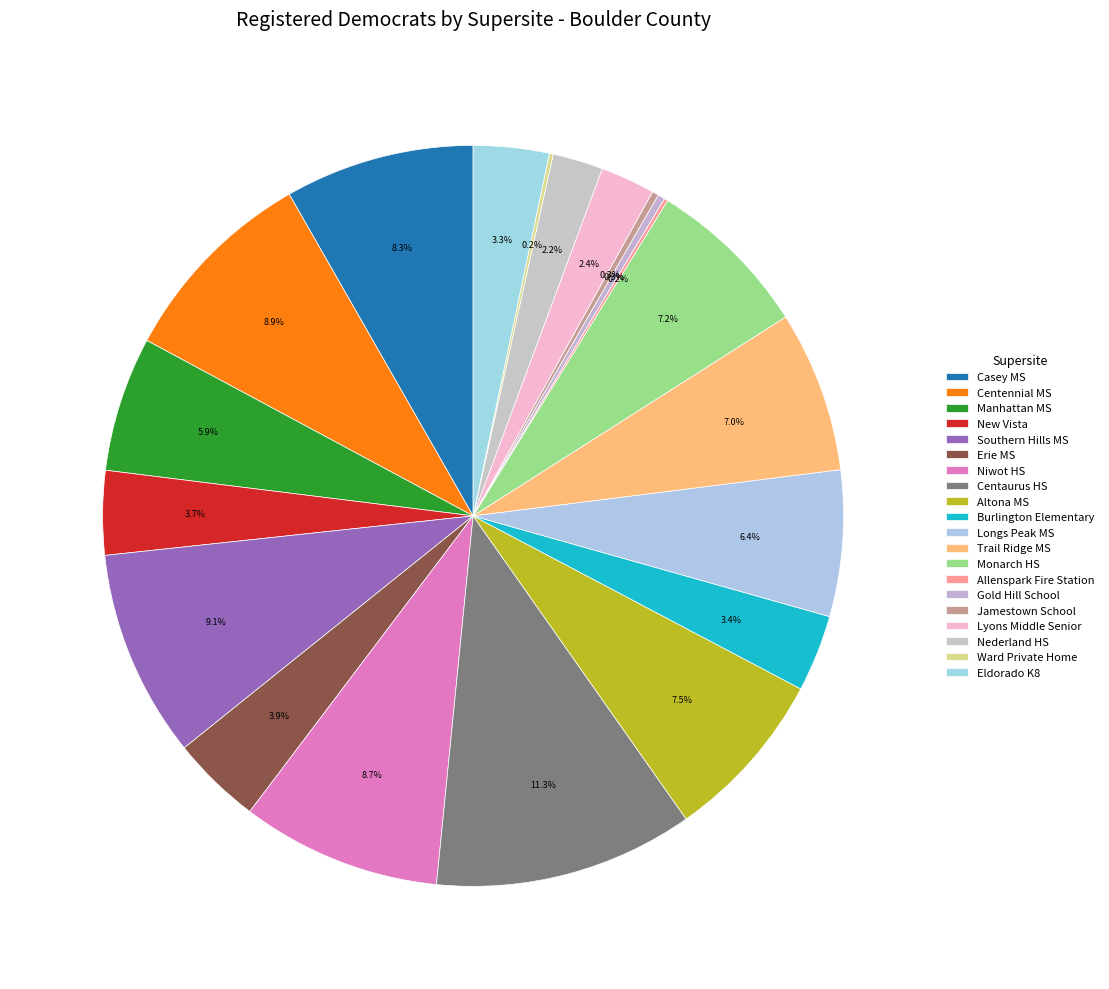

To the nearest percent, what percentage of the pie is Trail Ridge MS?

7%